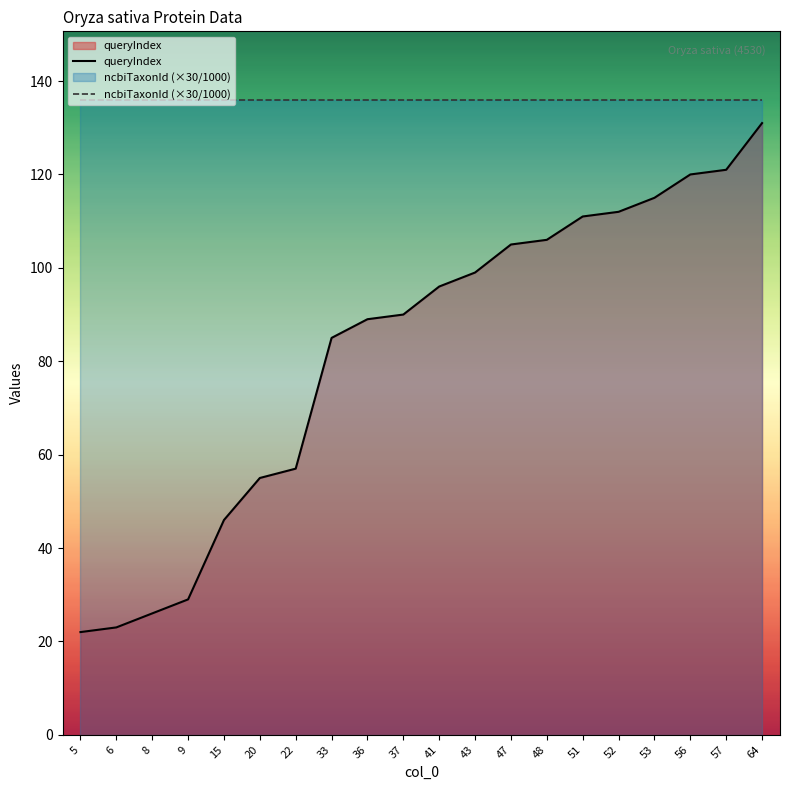

What is the maximum value for ncbiTaxonId (×30/1000)?

135.9